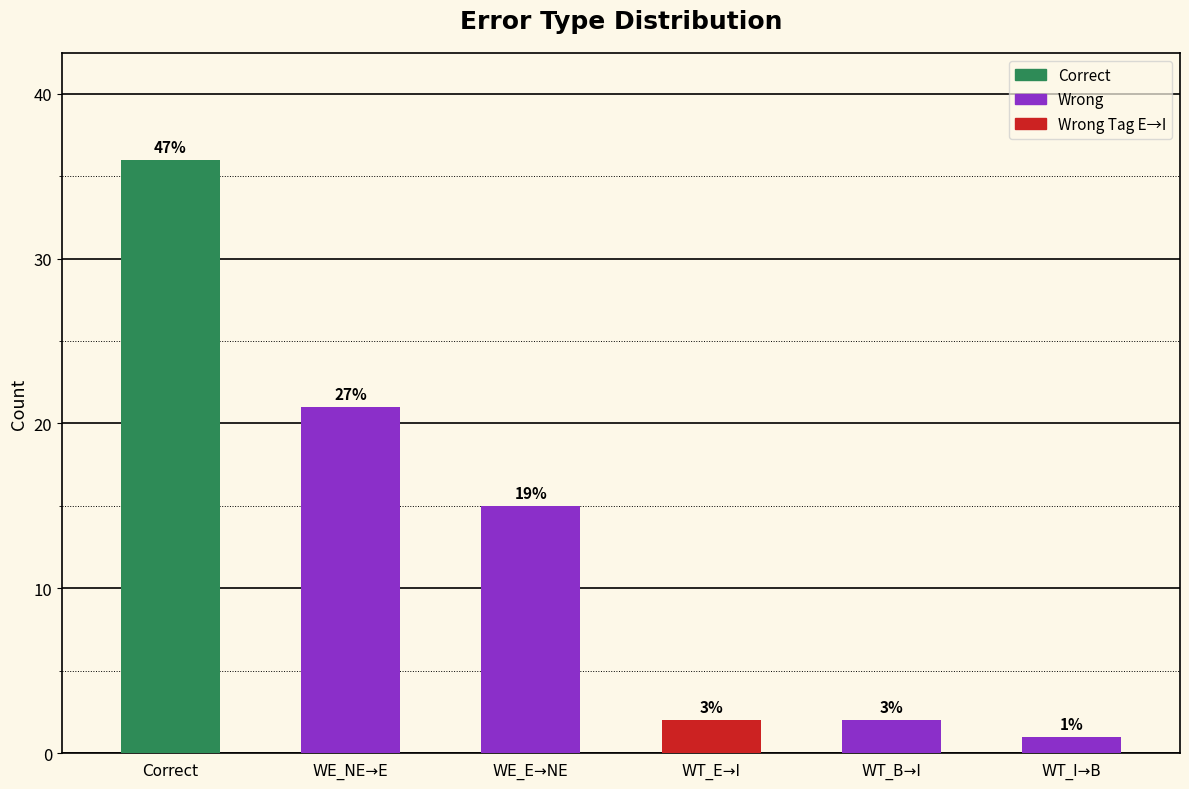

Rank the categories by value from highest to lowest.

Correct, WE_NE→E, WE_E→NE, WT_E→I, WT_B→I, WT_I→B